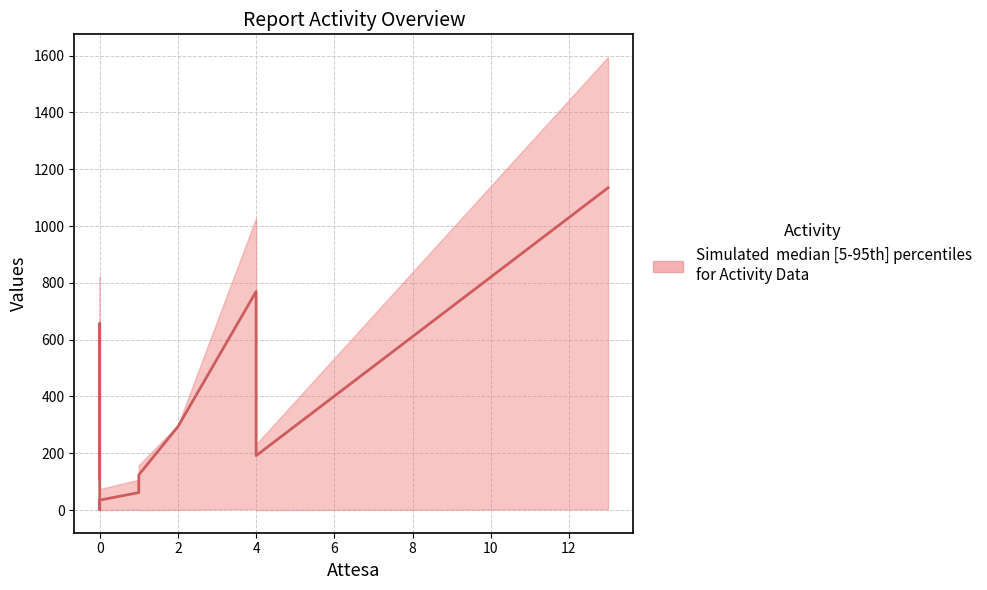

Does the chart display data point markers on the line(s)?

No